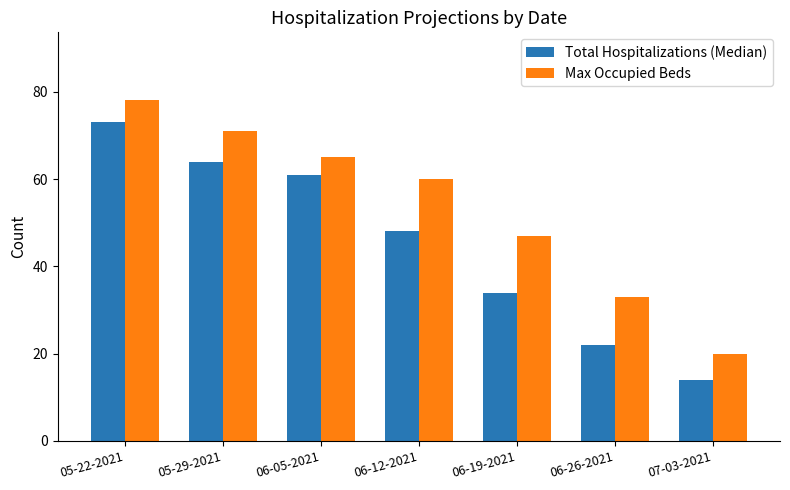

What is the difference between the Total Hospitalizations (Median) values at 06-05-2021 and 05-22-2021?

12